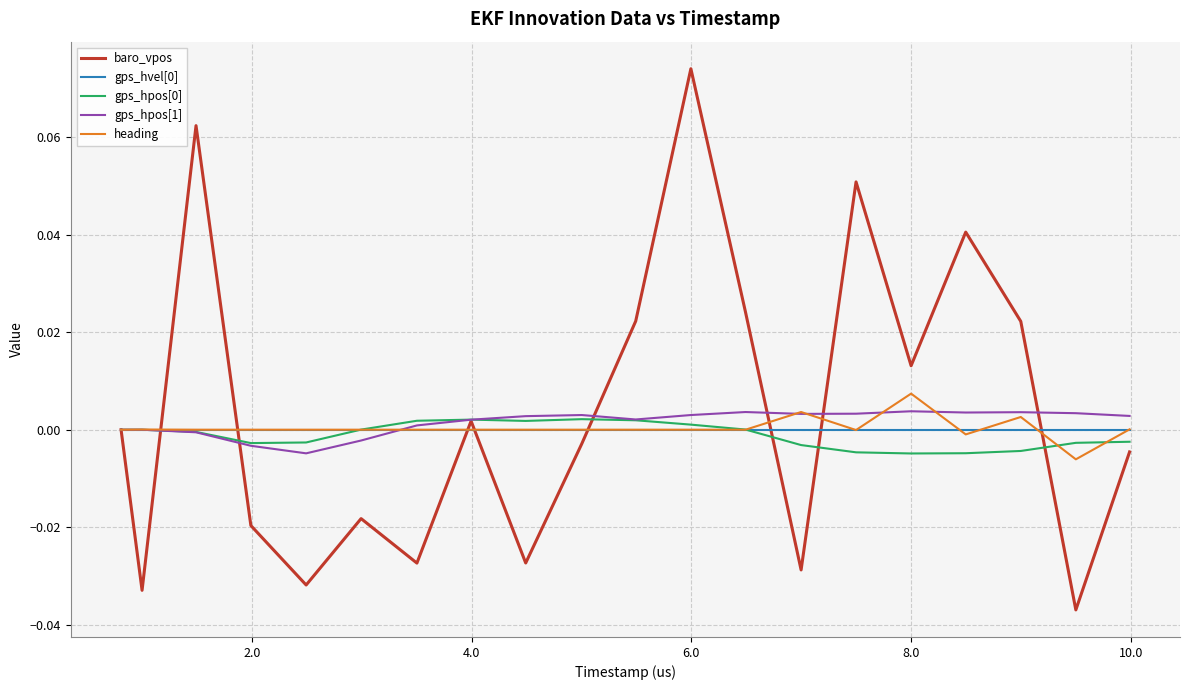

Which series has the widest spread of values?

baro_vpos